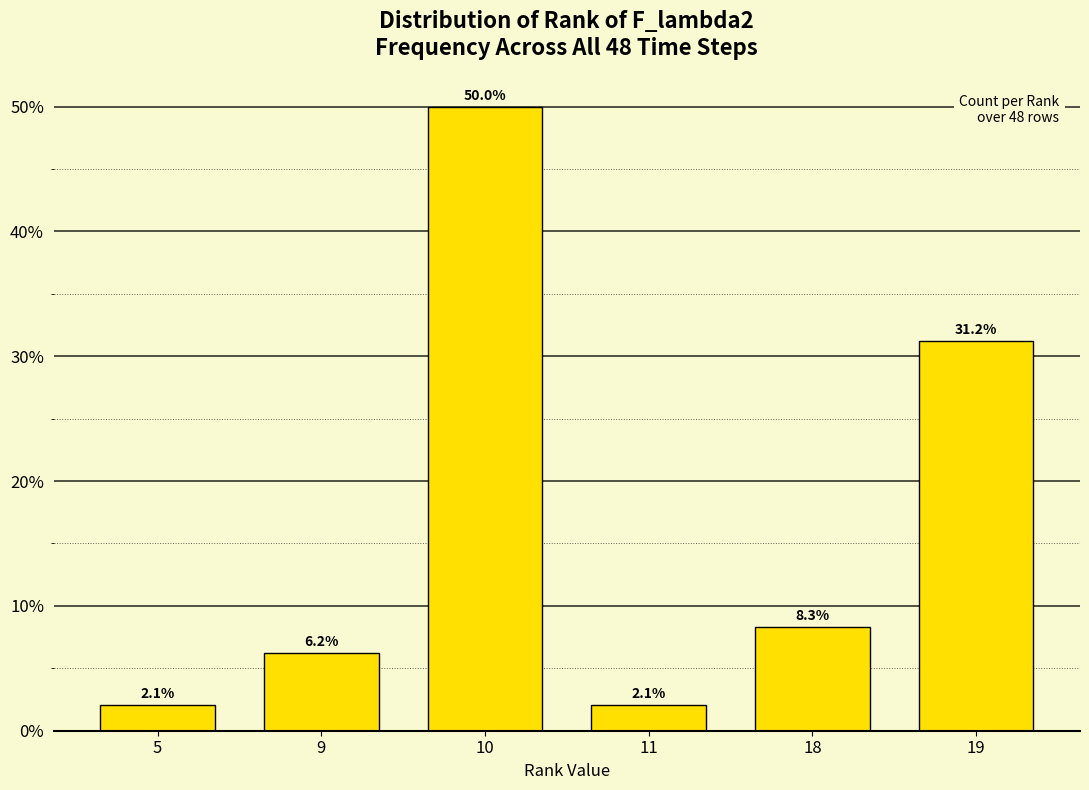

What is the smallest value displayed?

2.1